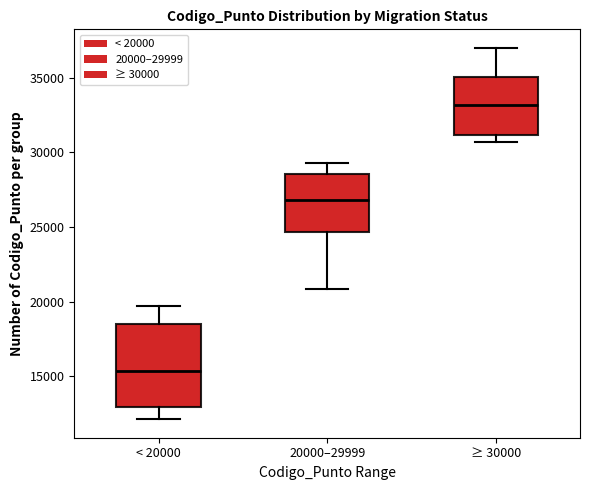

Reading left to right, read every box against the y-axis: the position of its median line, the range the box covers, and the ends of its whiskers. The values are not printed on the chart, so give them approximately, as read against the axis.

< 20000: median 15500, box 13000 to 18500, whiskers 12000 to 19500
20000–29999: median 27000, box 24500 to 28500, whiskers 21000 to 29500
≥ 30000: median 33000, box 31000 to 35000, whiskers 30500 to 37000